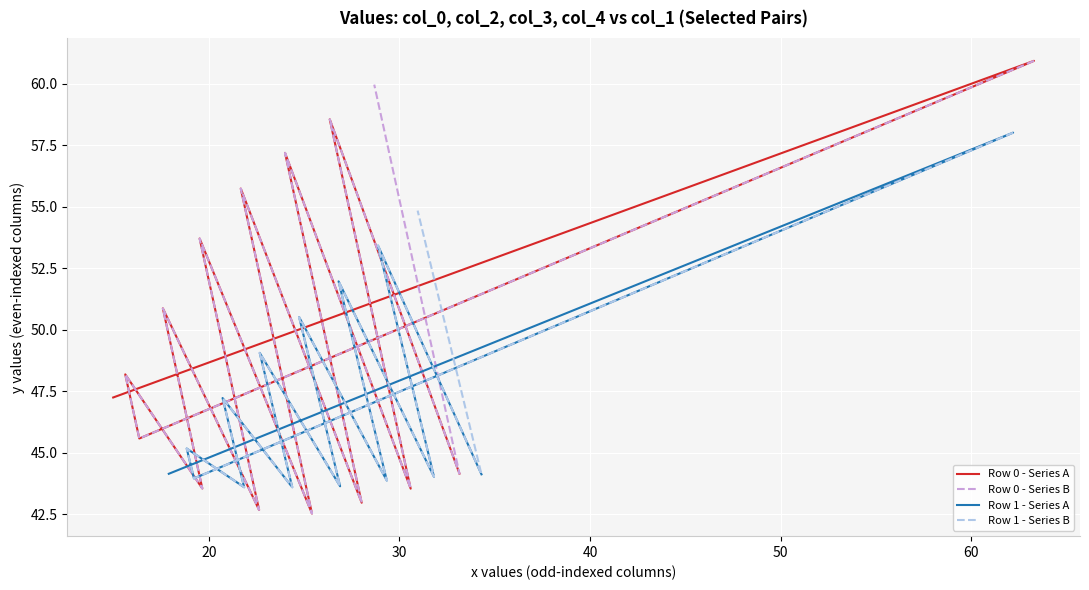

What is the minimum value for Row 1 - Series B?

43.6